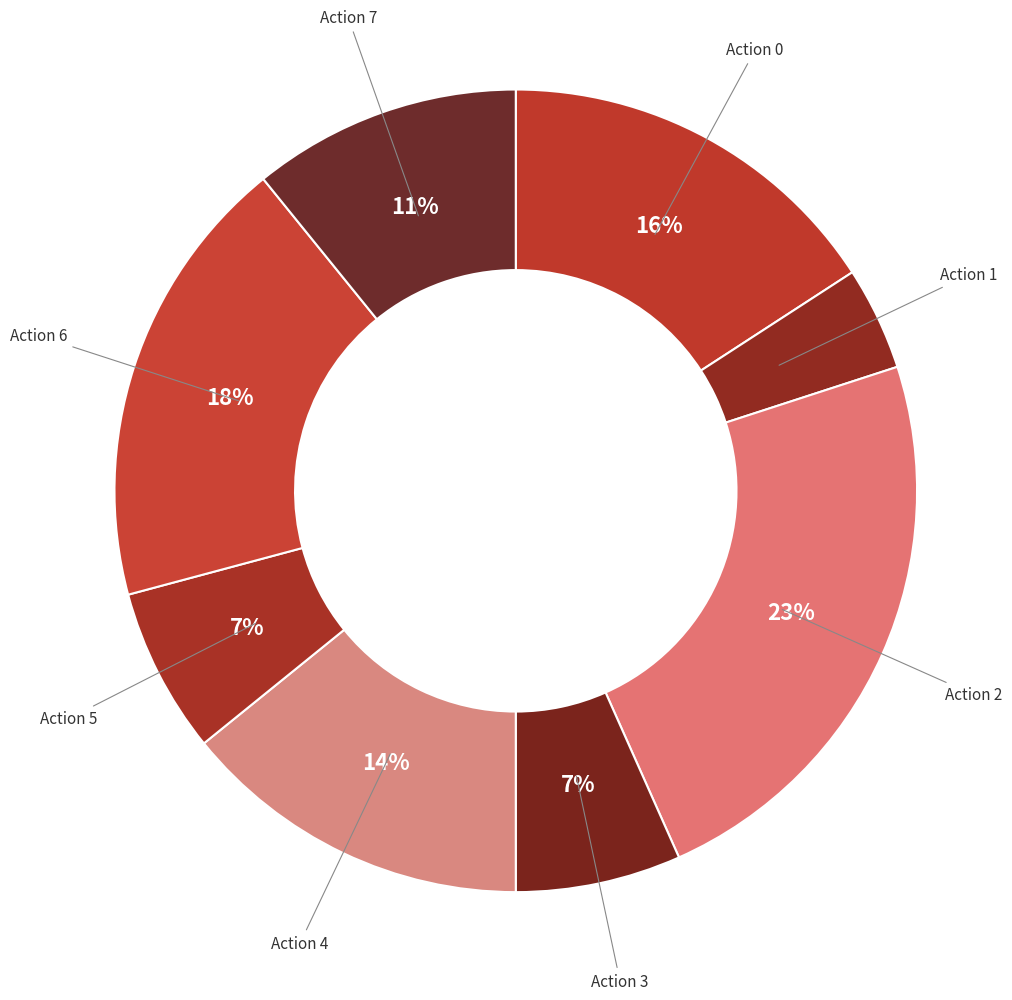

Which slice is the smallest?

Action 1